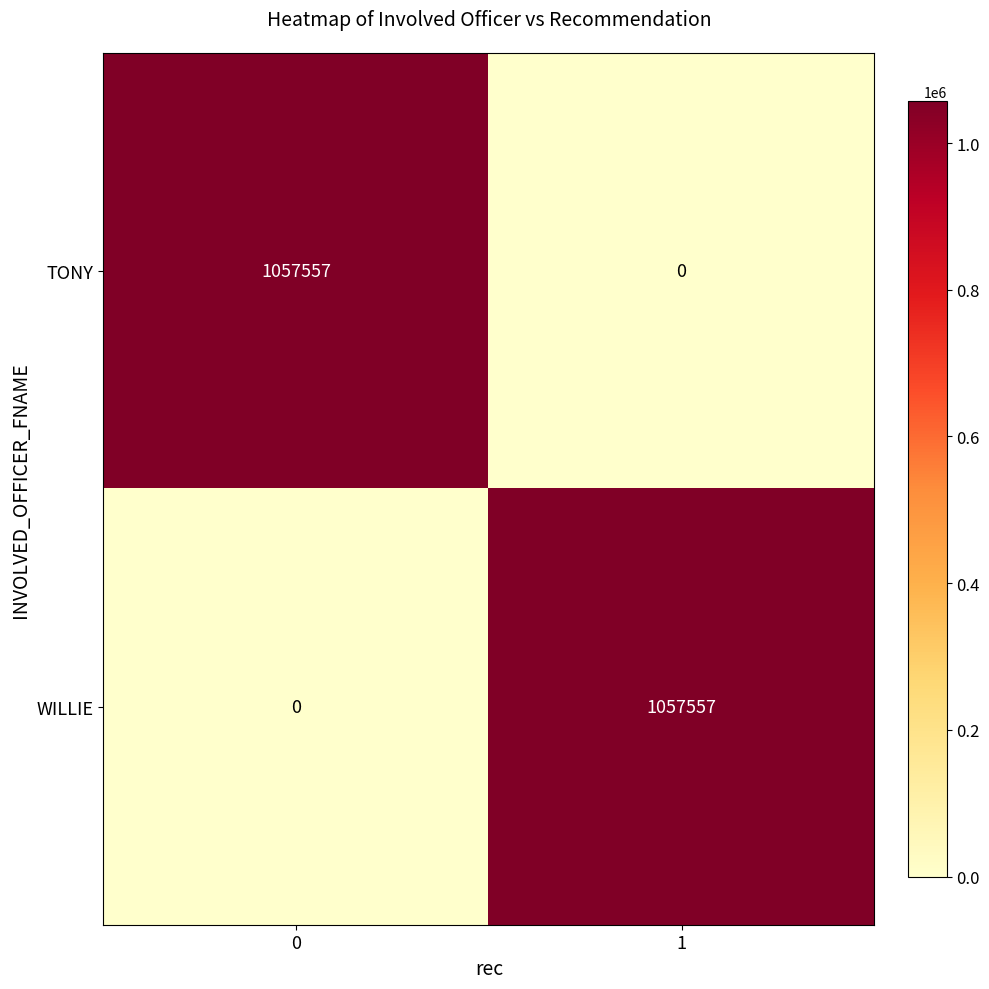

What is the difference between the highest and lowest values at 0?

1057557